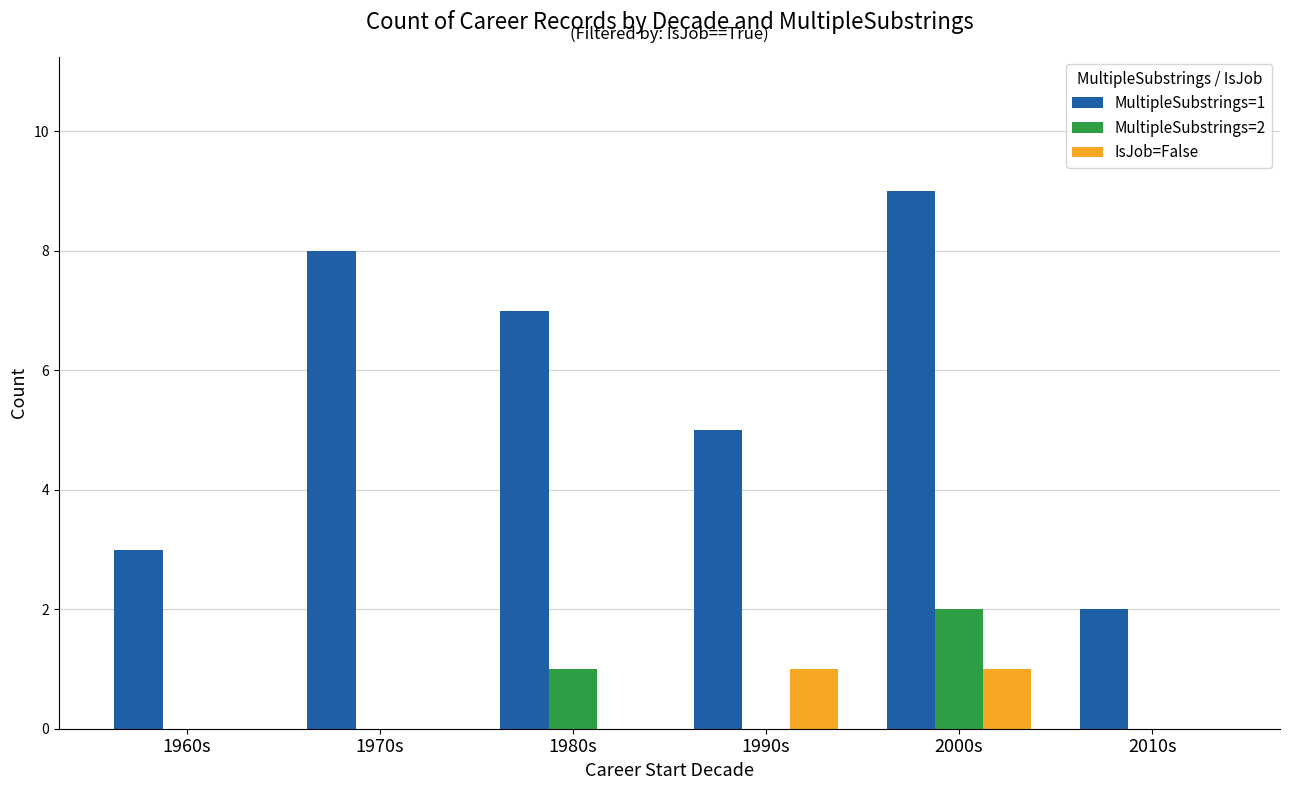

What is the maximum value for MultipleSubstrings=2?

2